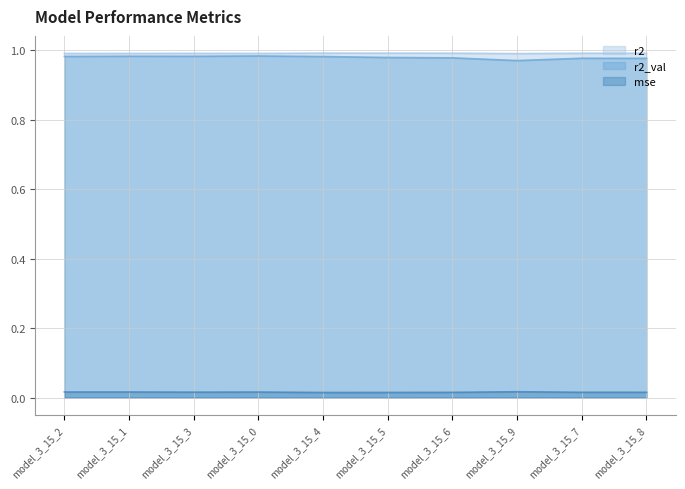

Which series has the largest range (max minus min)?

r2_val